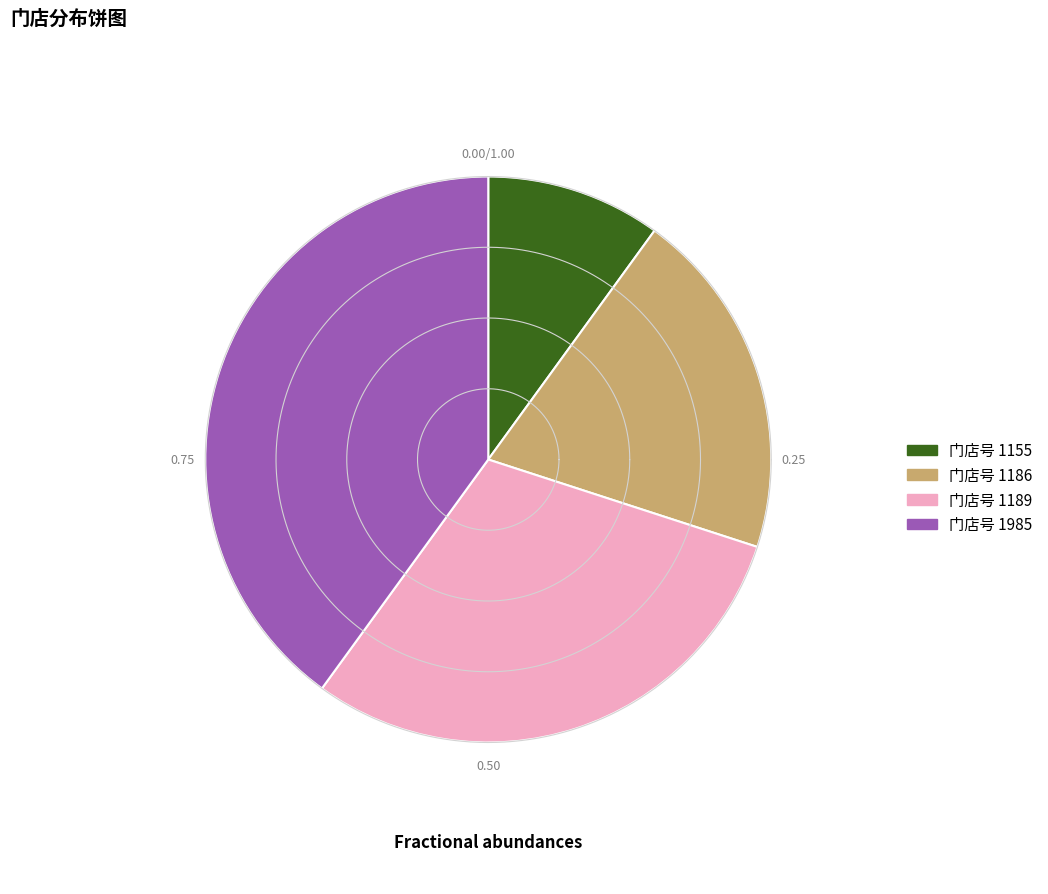

How many slices are in this pie chart?

4